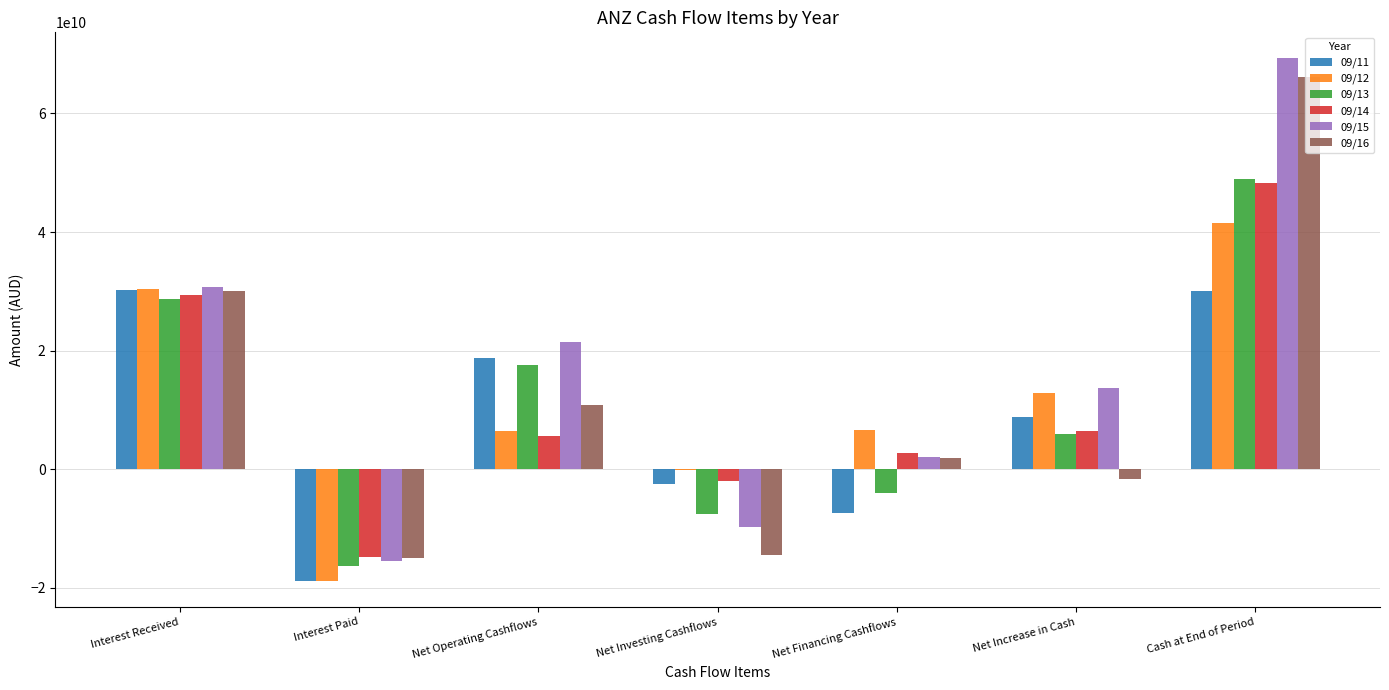

What is the total value across all series at Interest Paid?

-99339000000